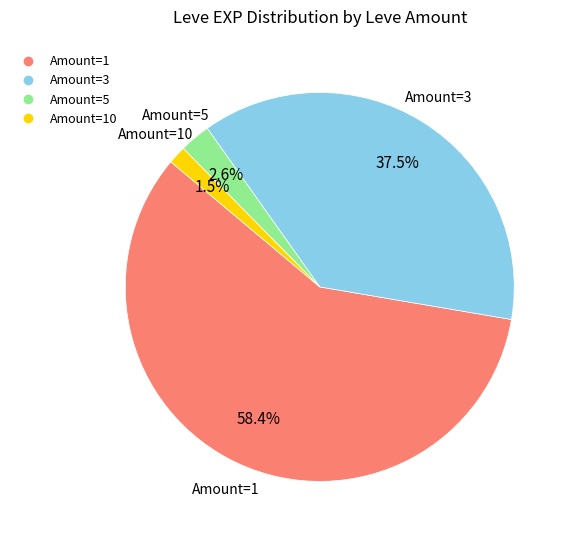

Is there a majority slice in this chart?

Yes